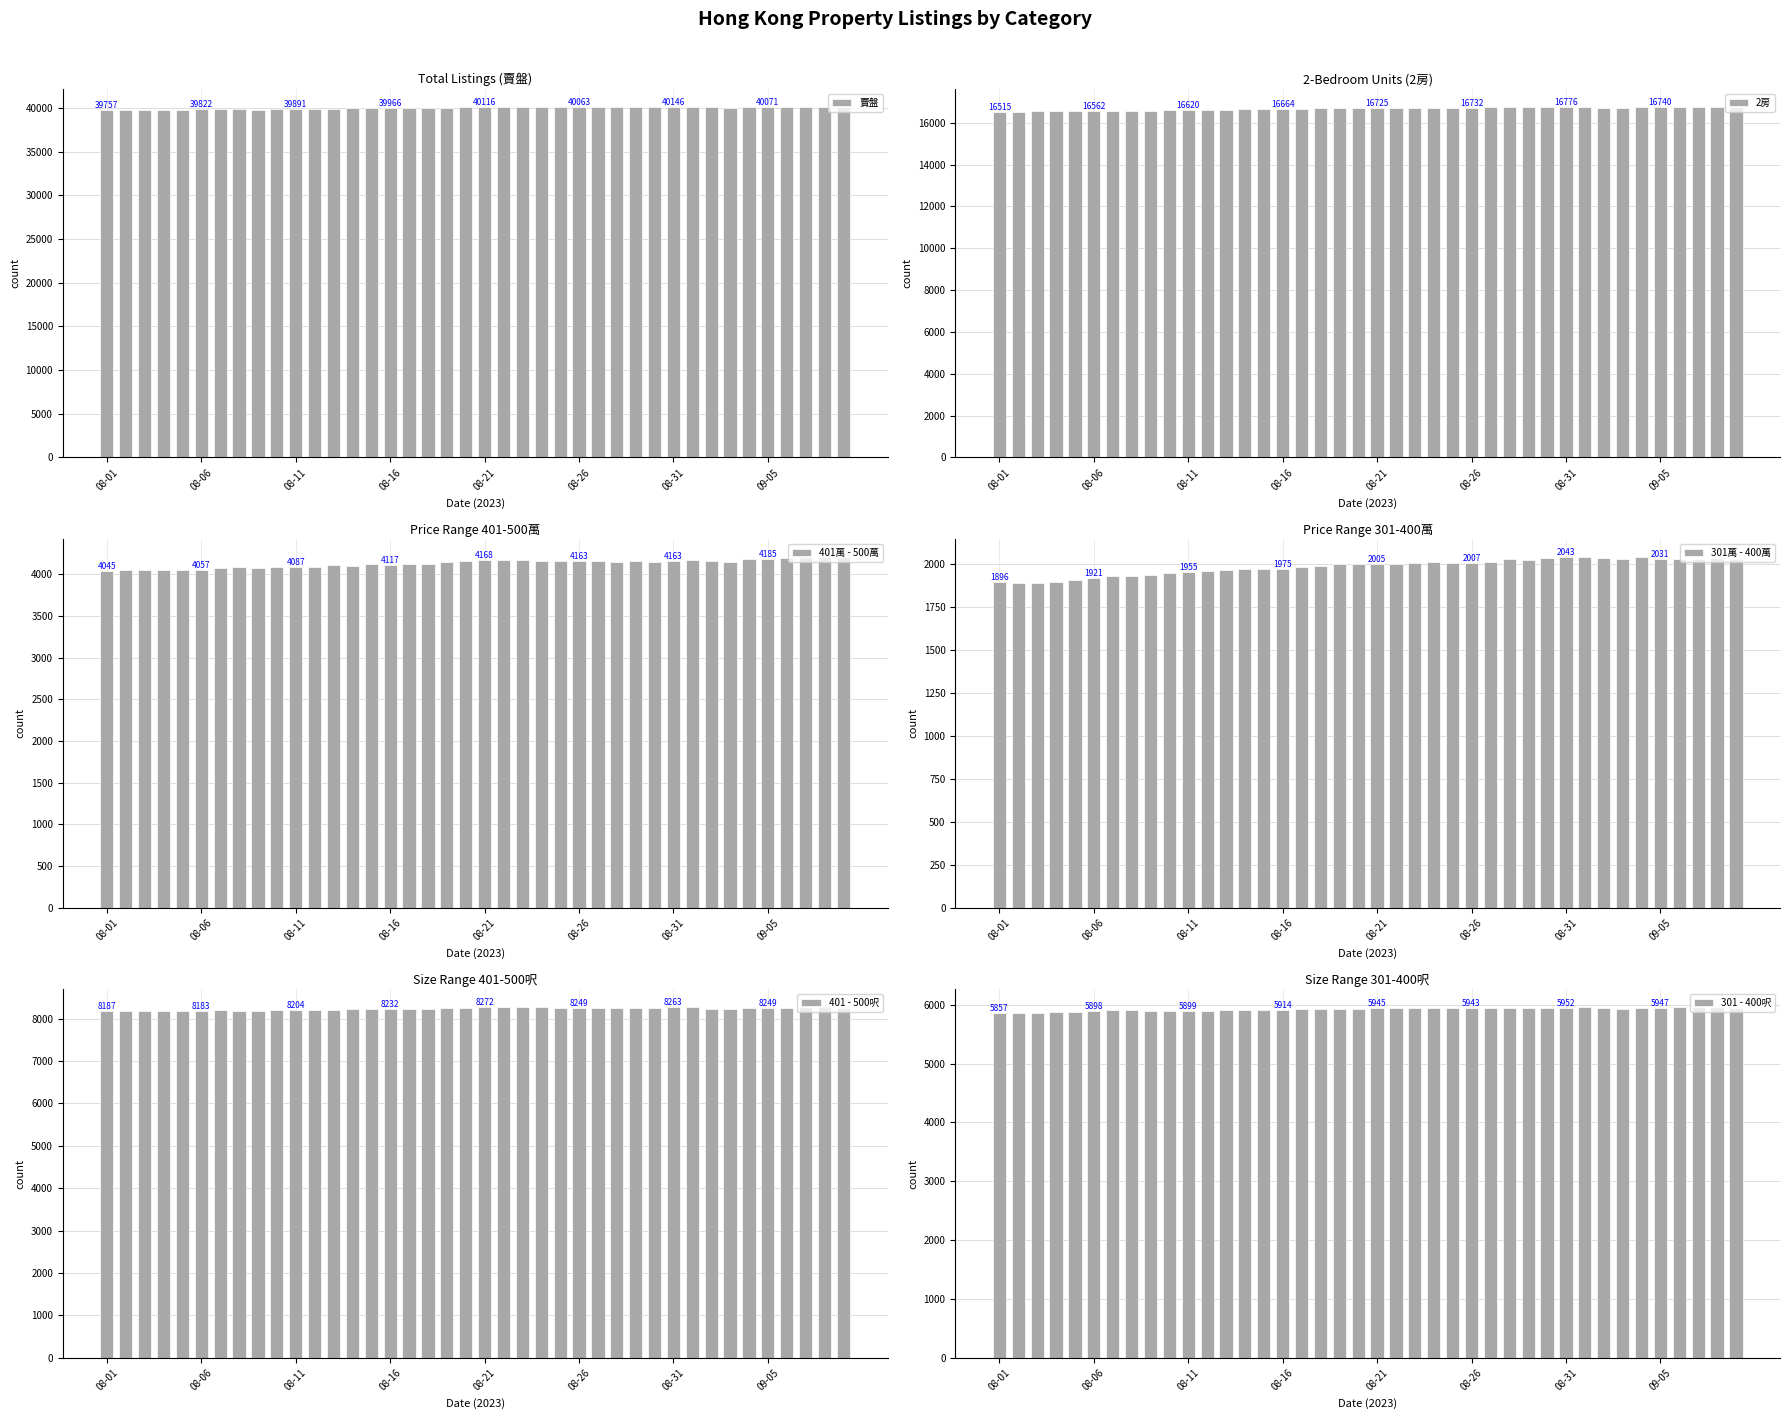

Between 17 and 36, which is larger?

36